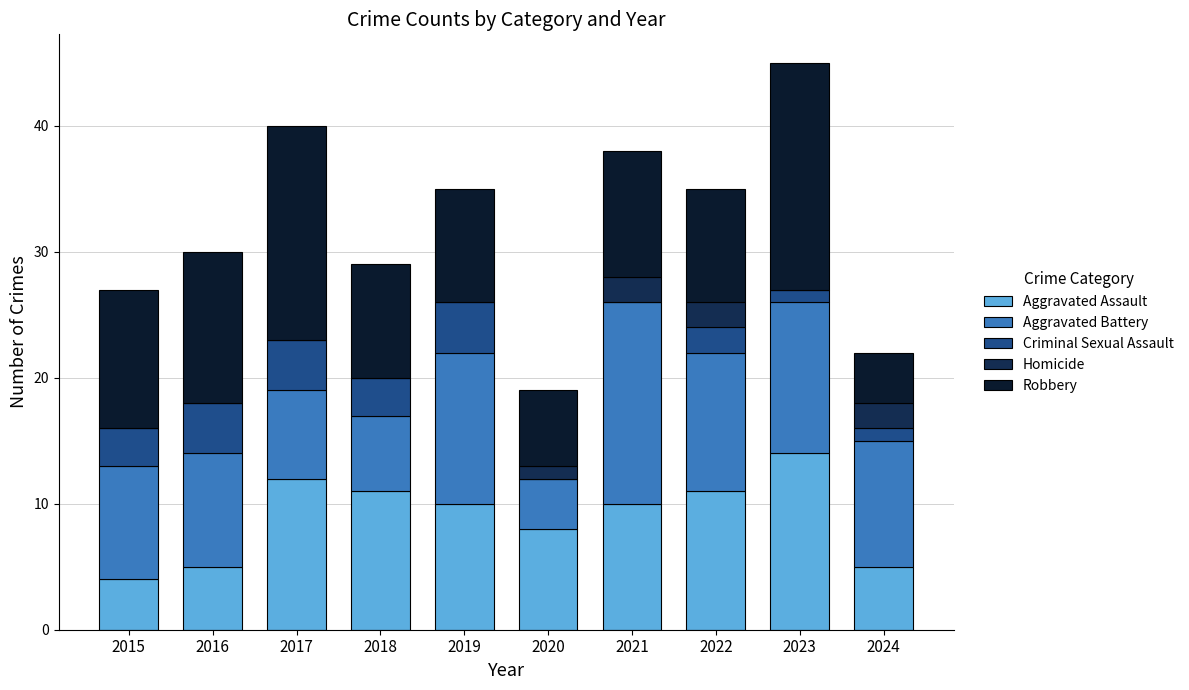

What is the total value across all series at 2021?

38